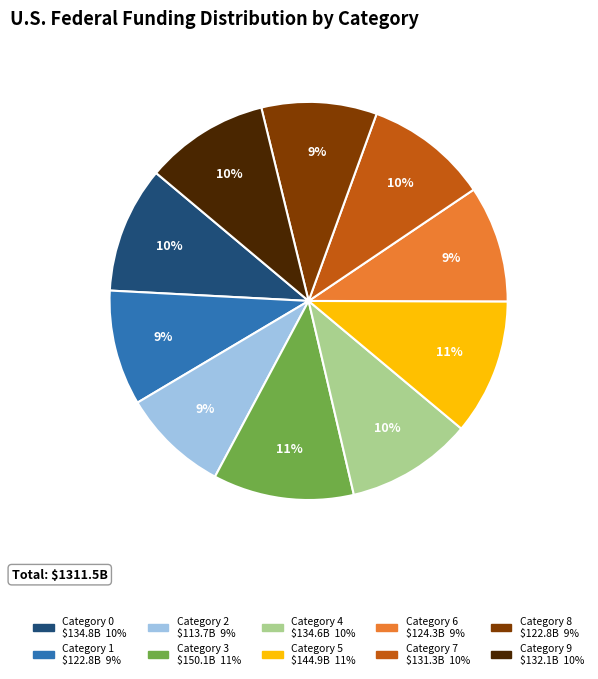

Does any single category account for the majority?

No